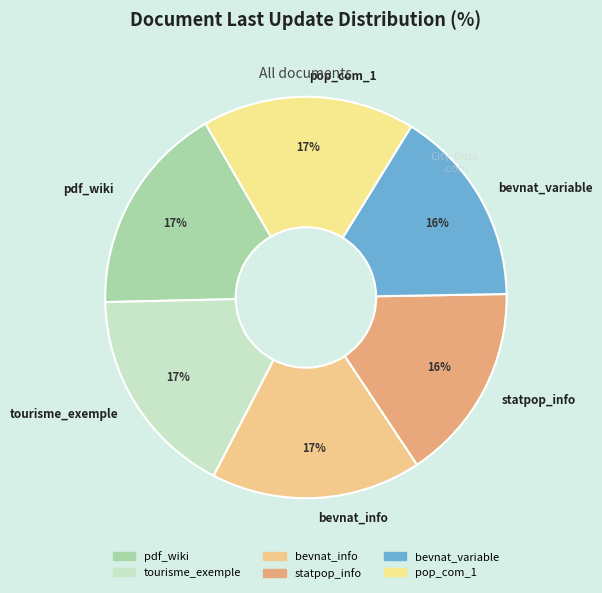

How many slices are in this pie chart?

6